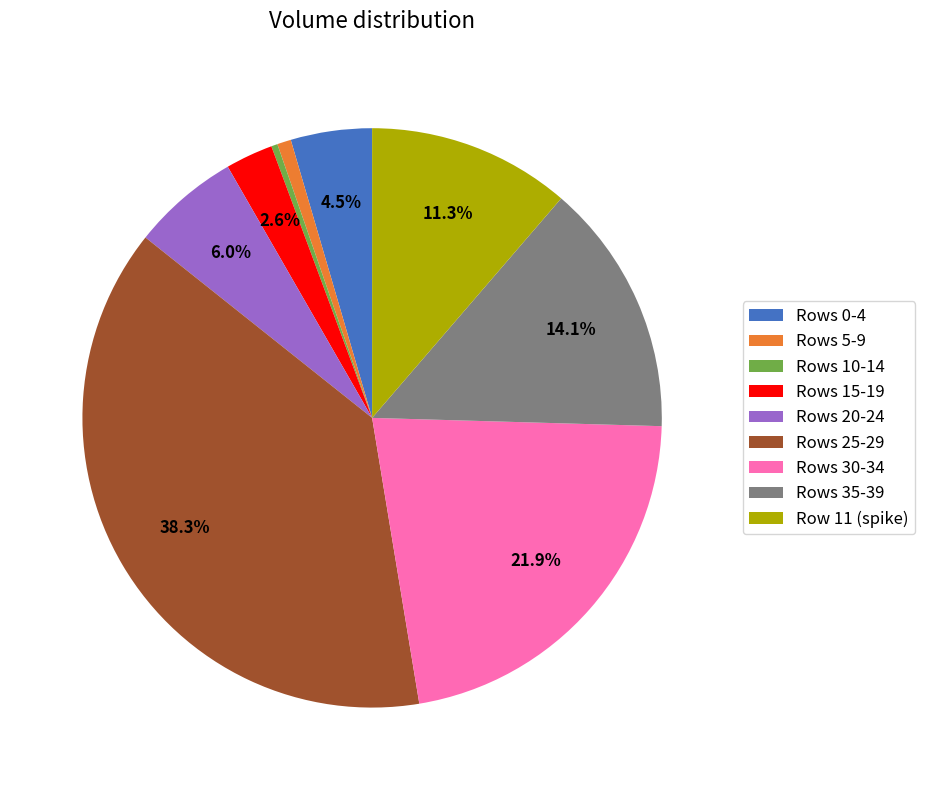

To the nearest percent, what is the difference between the largest and smallest slice percentages?

38%